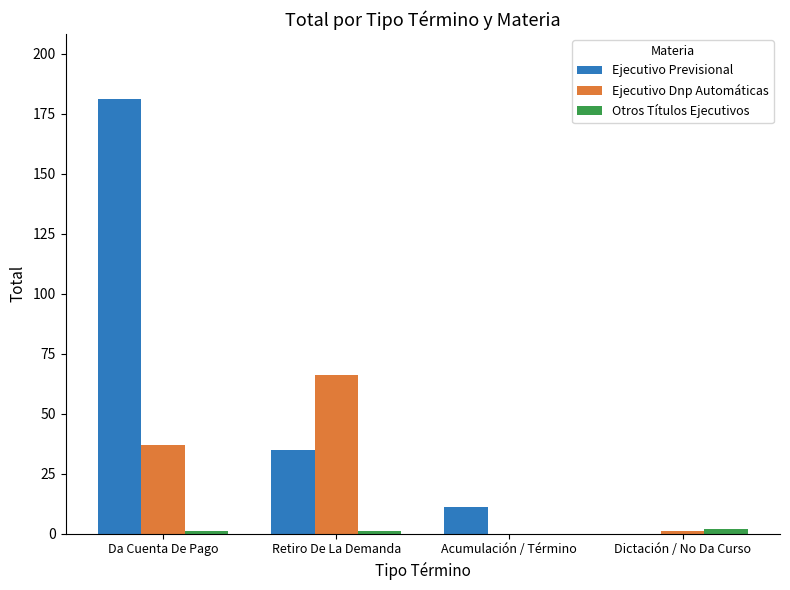

The Ejecutivo Previsional series shows 181 at Da Cuenta De Pago. True or false?

True